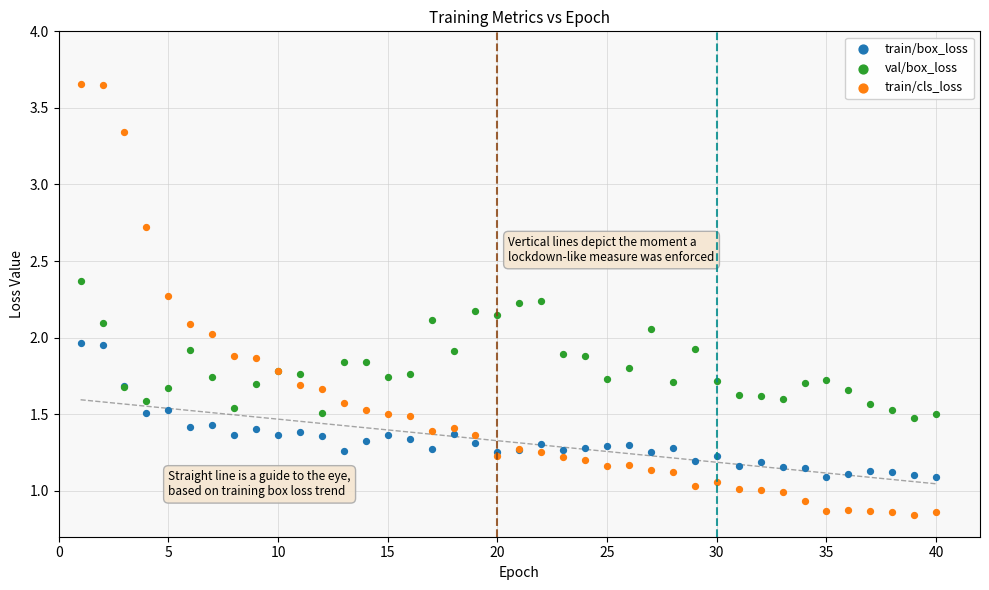

What are all the series names shown in the legend?

train/box_loss, val/box_loss, train/cls_loss